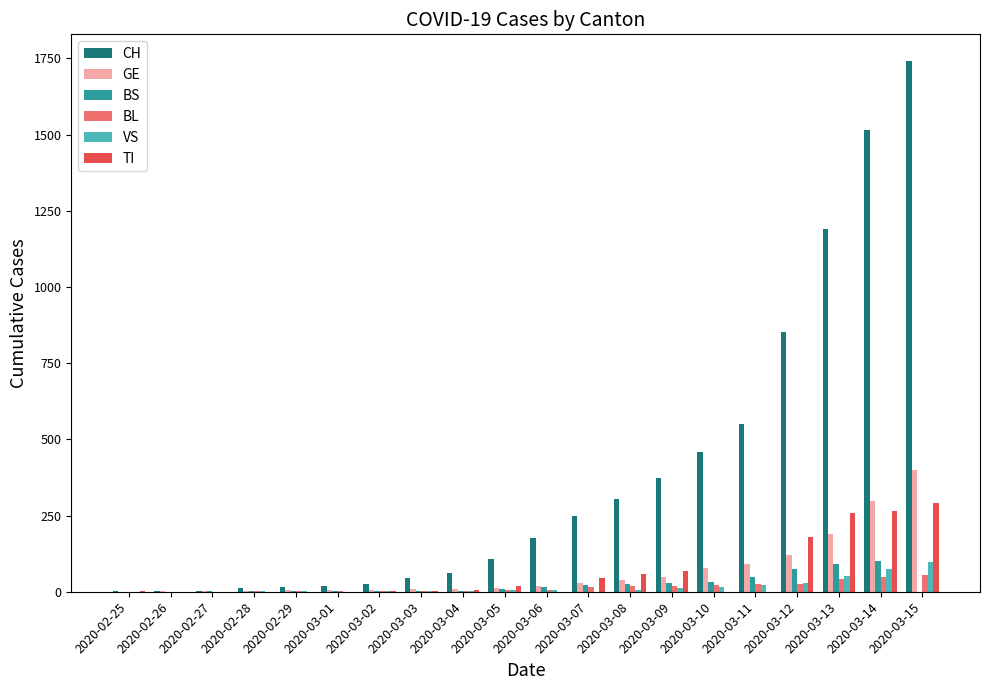

Between 2020-02-27 and 2020-03-11, which series saw the biggest shift?

CH